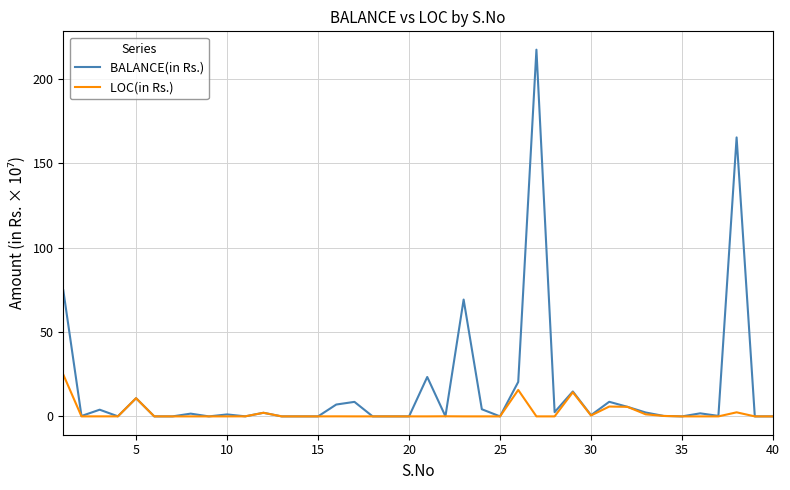

Which series has the largest total across all categories?

BALANCE(in Rs.)